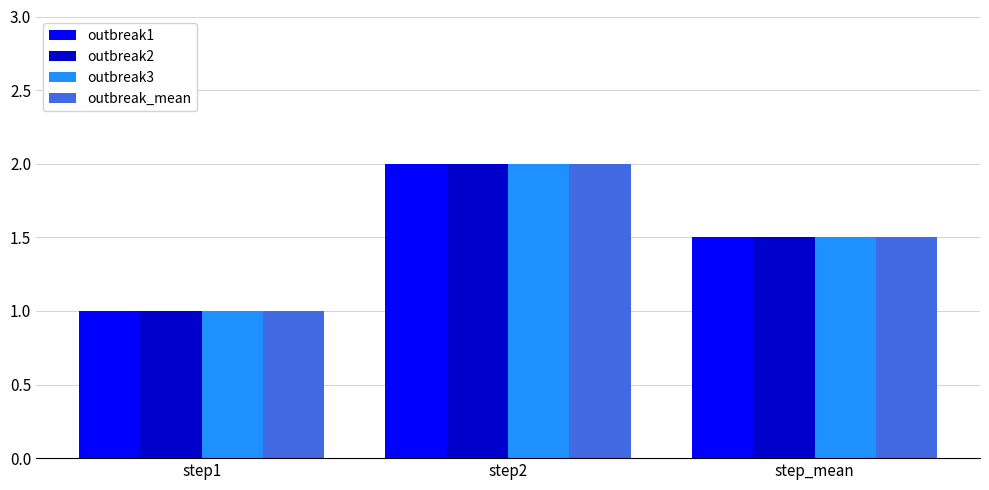

The value of outbreak1 at step1 is 1.7. True or false?

False